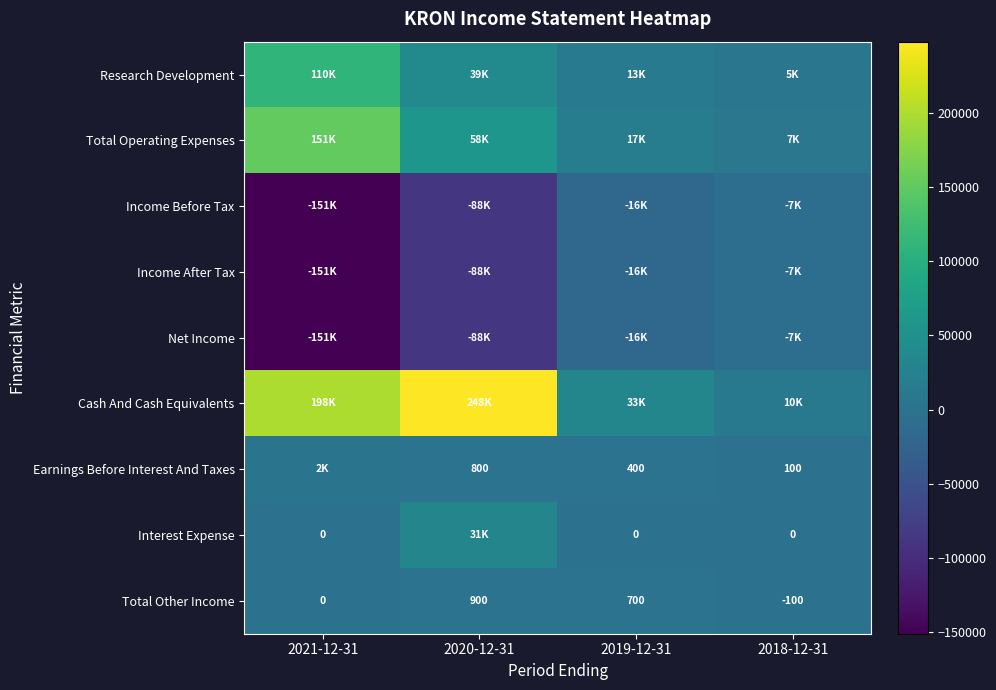

Is it true that Earnings Before Interest And Taxes equals 800 at 2020-12-31?

True